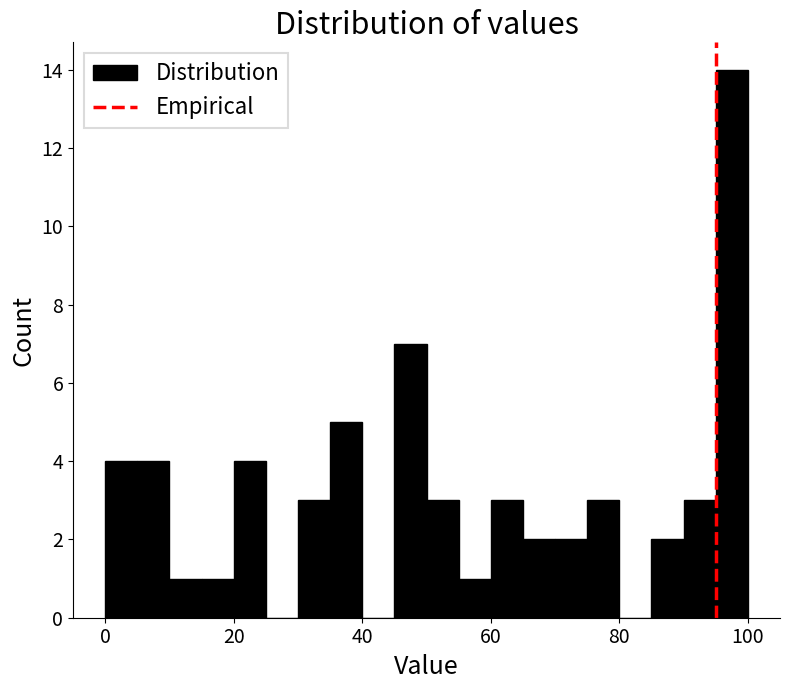

Around what value on the x-axis is the tallest bar? Give the approximate position of its centre, as read against the axis.

98